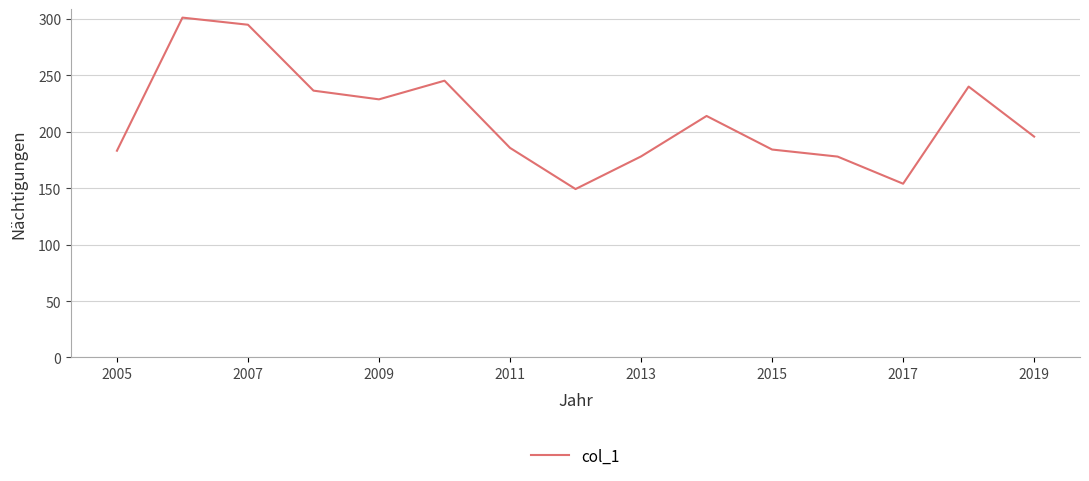

What is the minimum value shown in the chart?

149.3